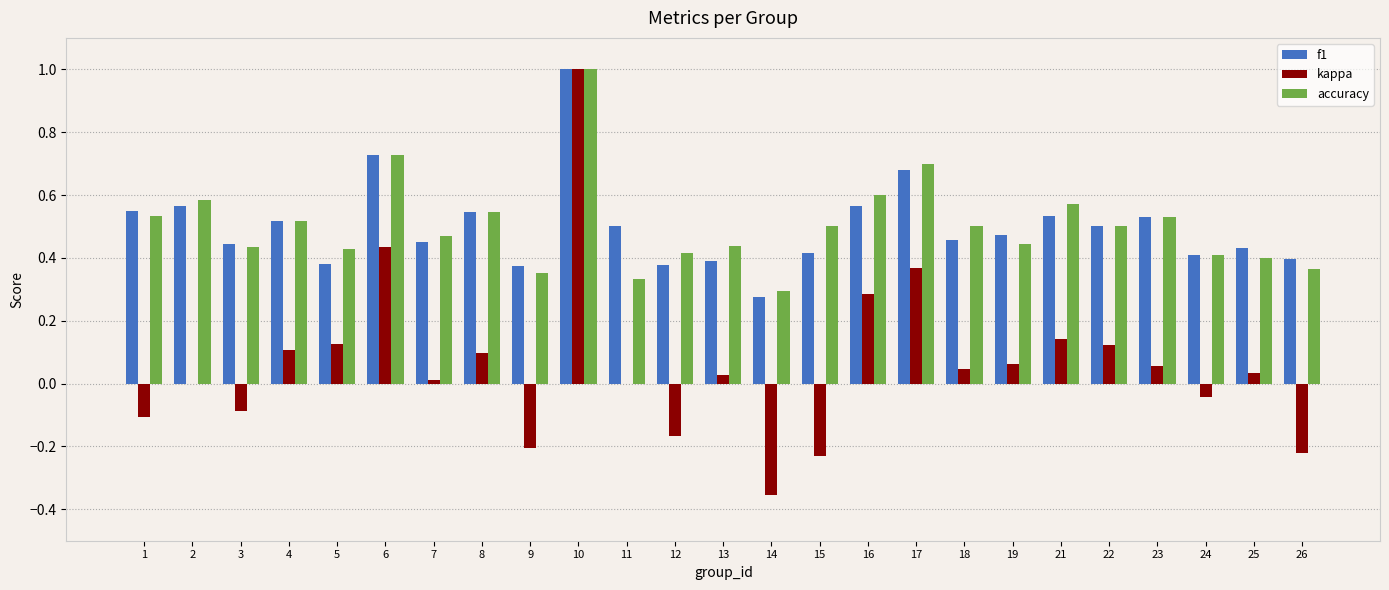

Which series changed the most between 4 and 24?

kappa